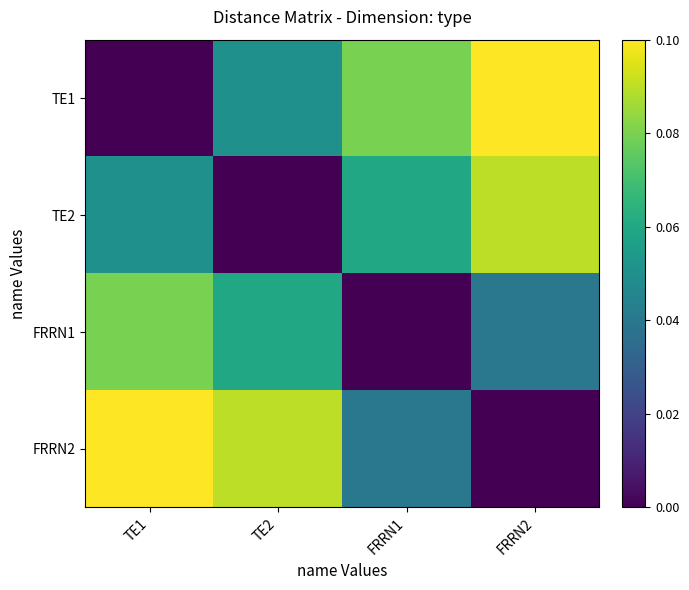

At which category does the chart reach its peak across all series?

FRRN2